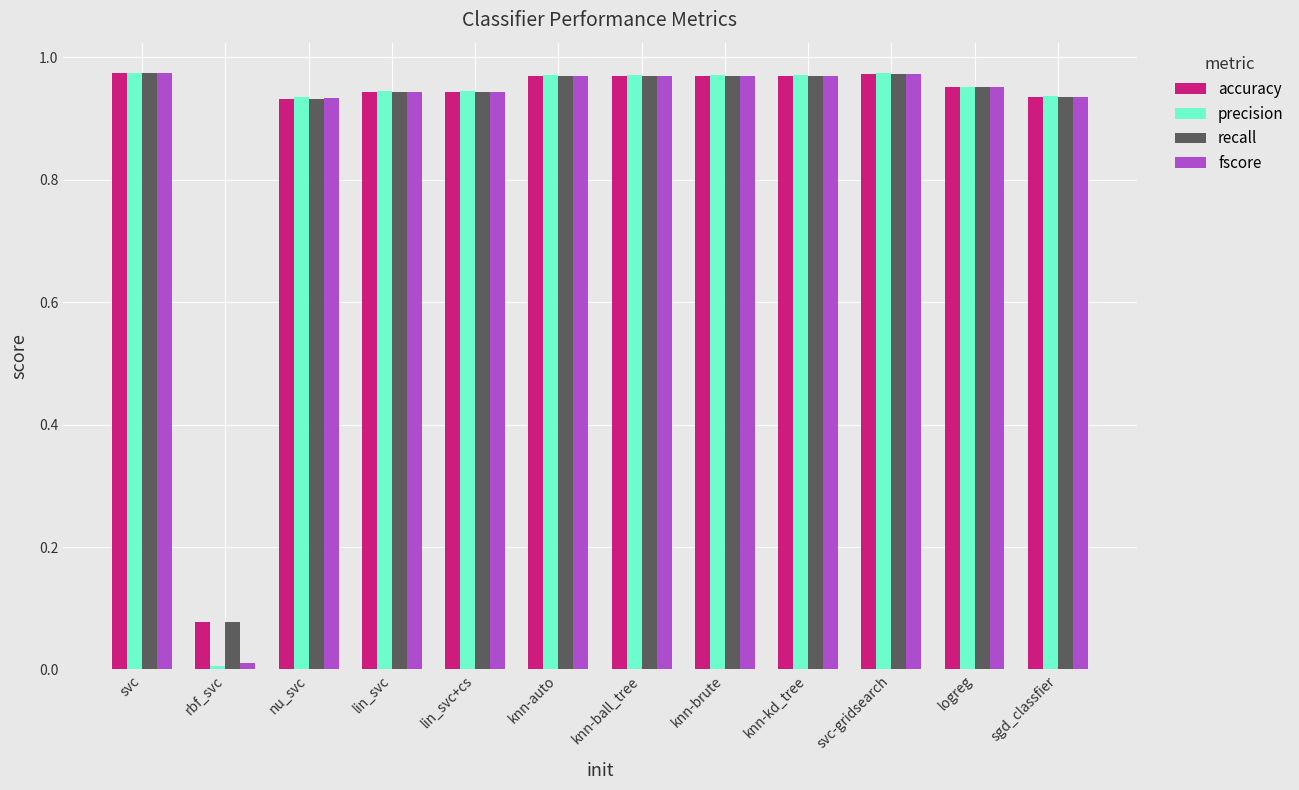

Are the bars horizontal?

No